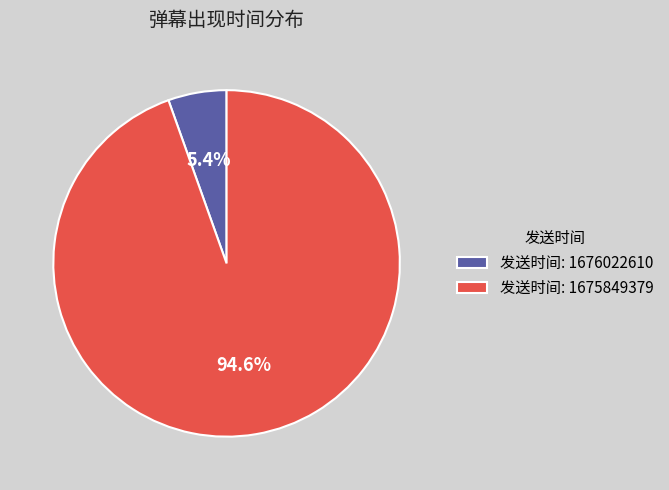

Which has a higher value, 发送时间: 1675849379 or 发送时间: 1676022610?

发送时间: 1675849379